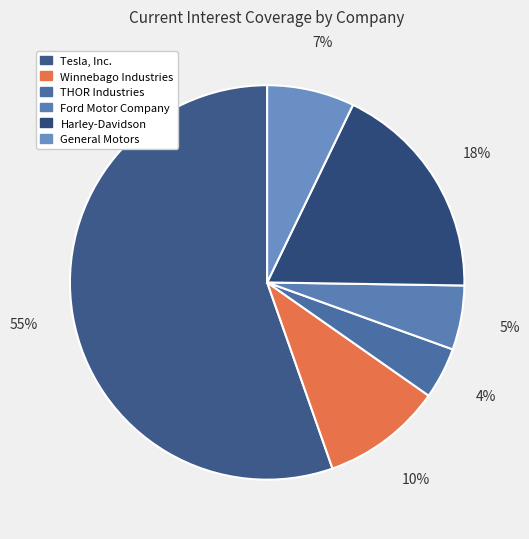

How many segments does this pie chart have?

6